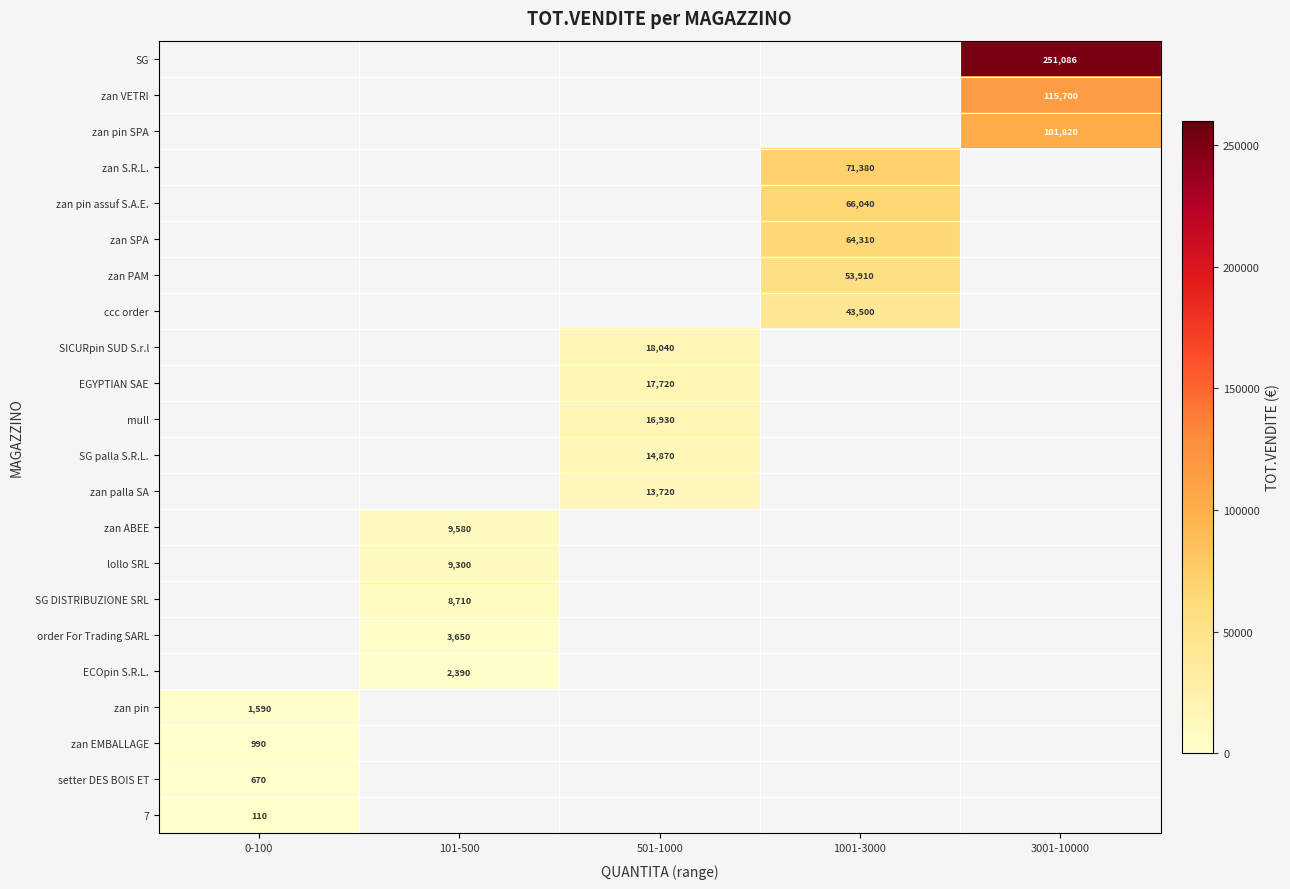

Between 101-500 and 1001-3000, which is larger?

1001-3000